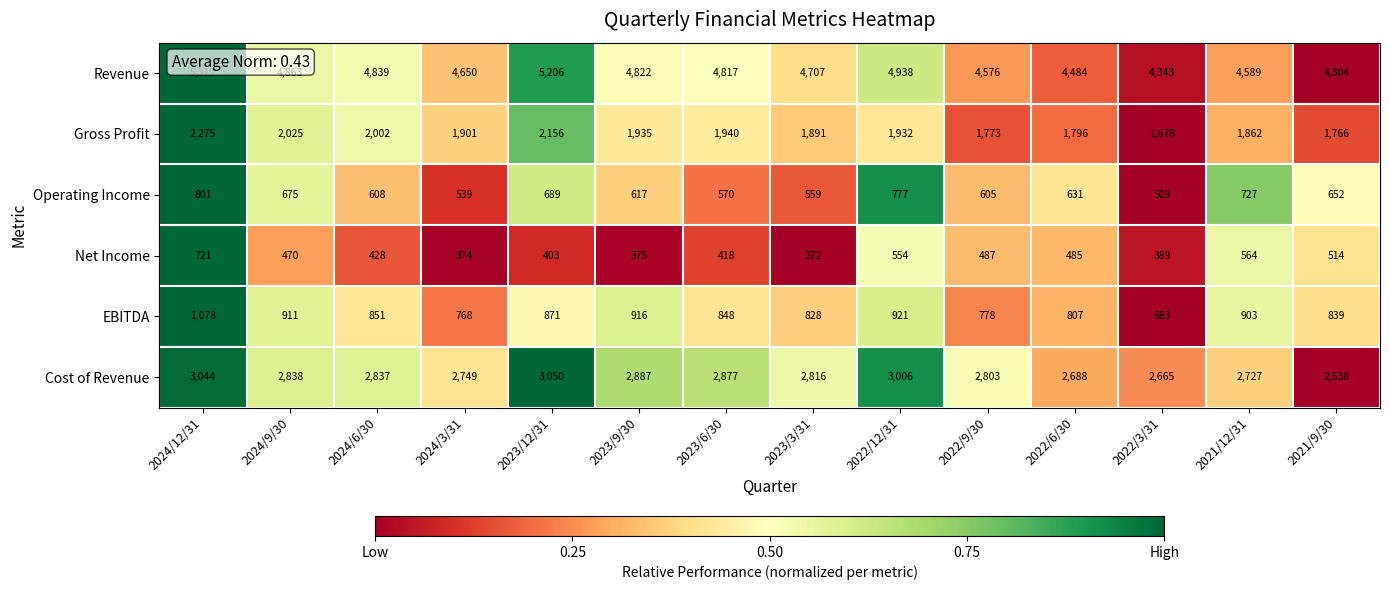

What is the difference between the highest and lowest values at 2024/9/30?

4393